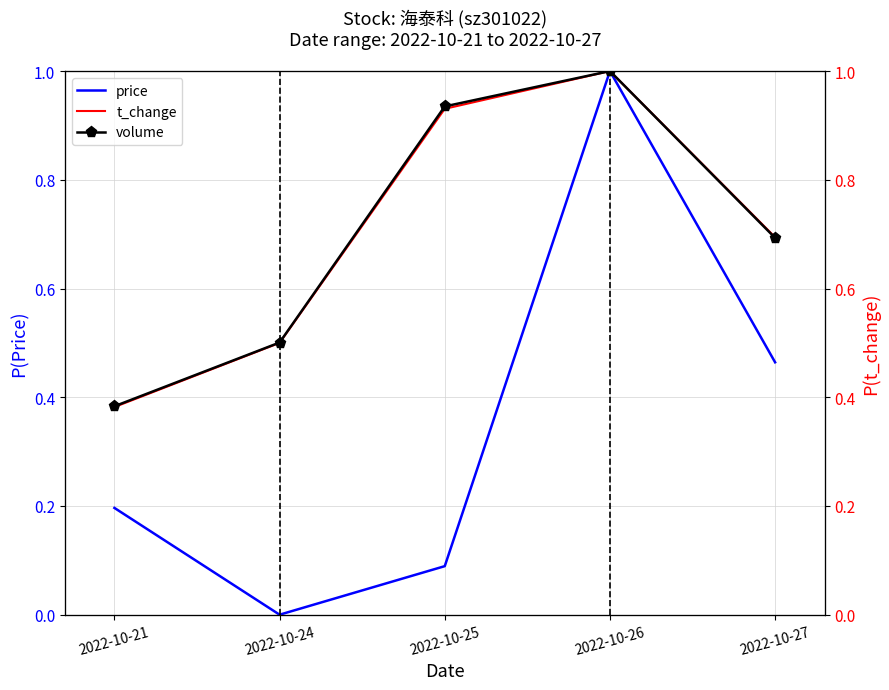

At how many categories does at least one series exceed 0?

5